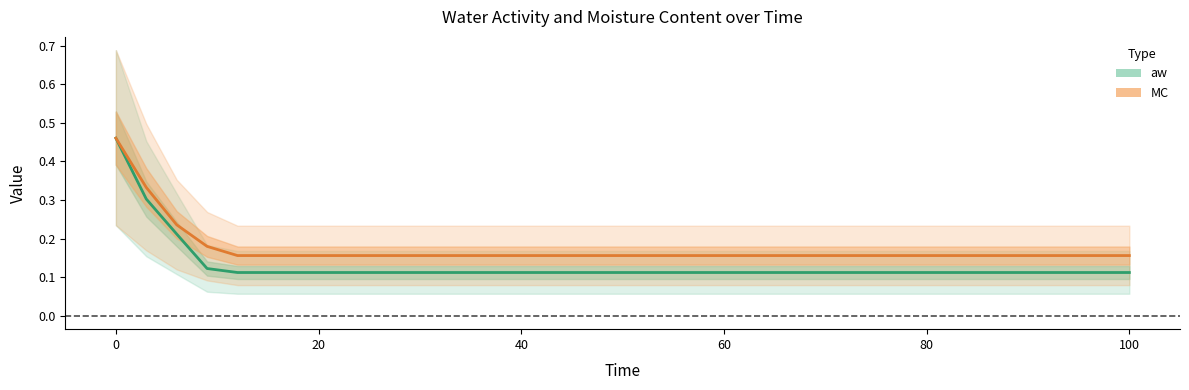

At how many categories does at least one series exceed 0?

6